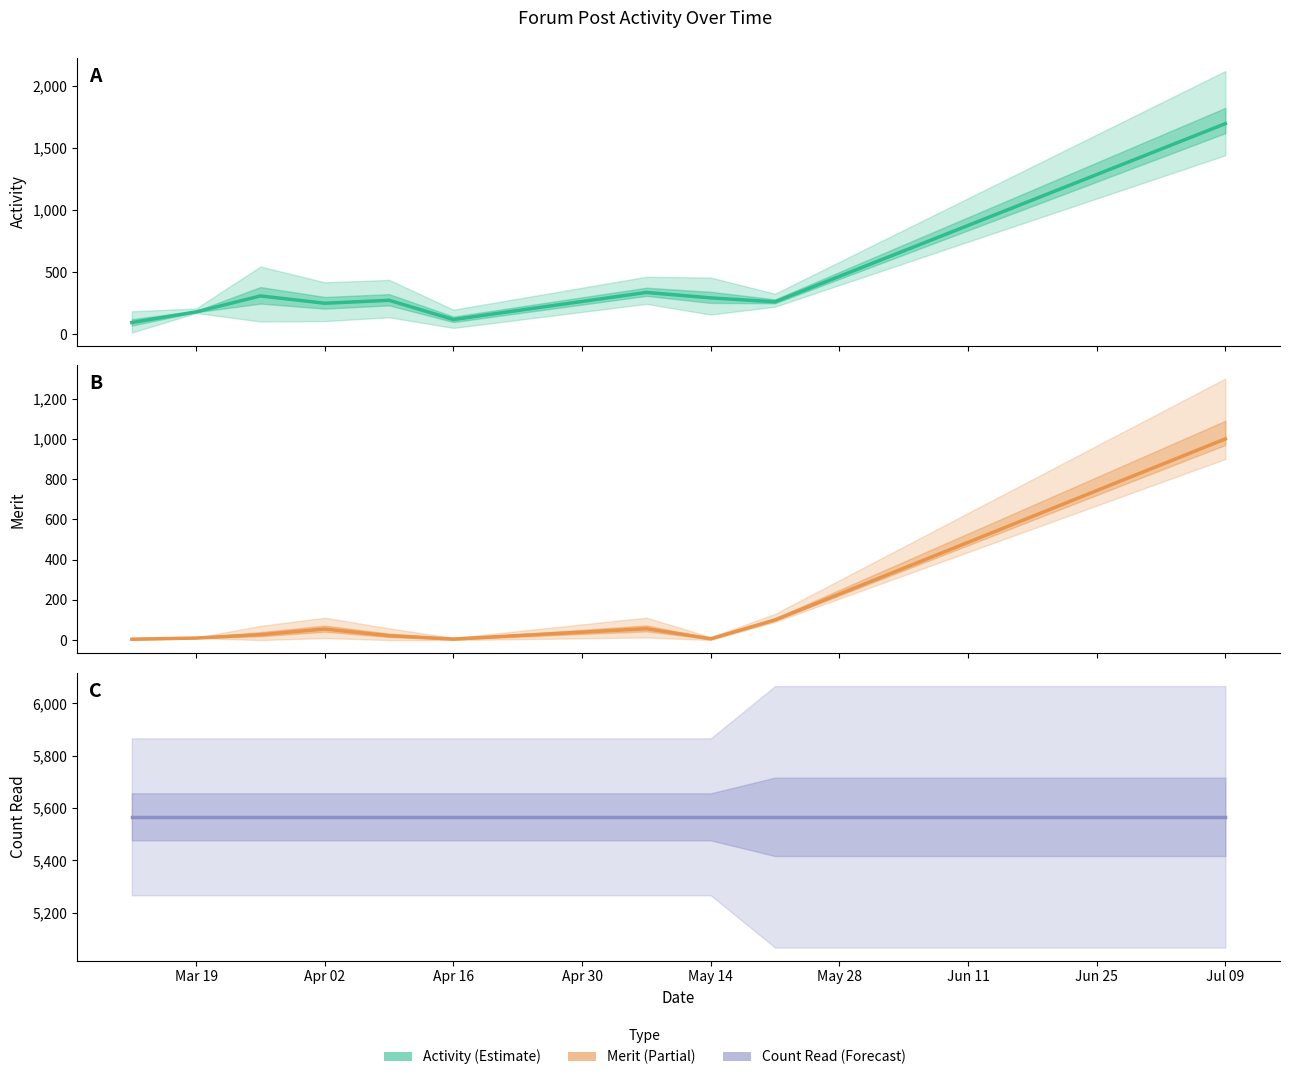

What is the sum of all Activity values?

3808.3